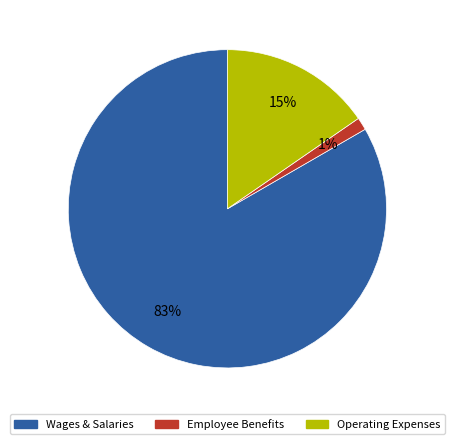

To the nearest percent, what is the average slice percentage?

33%